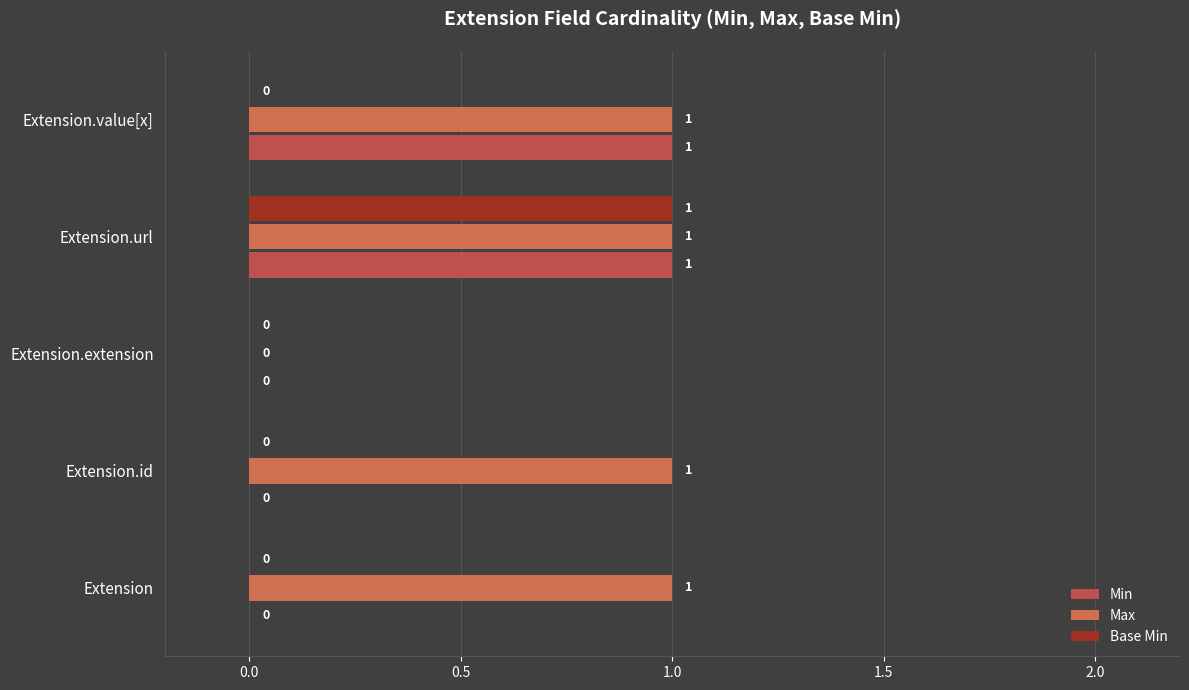

At how many categories does at least one series exceed 0?

4